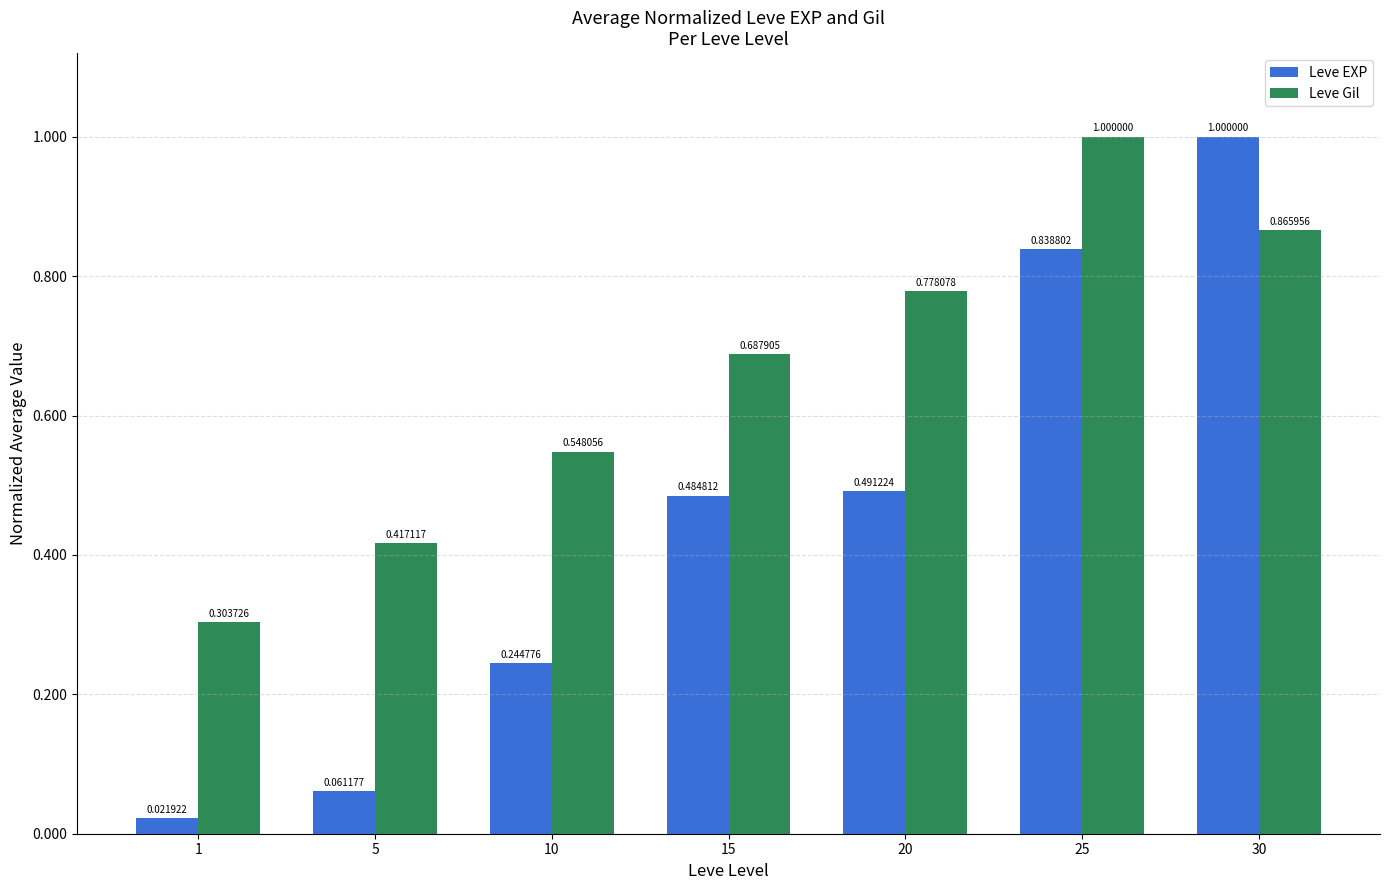

How many distinct data groups are displayed?

2